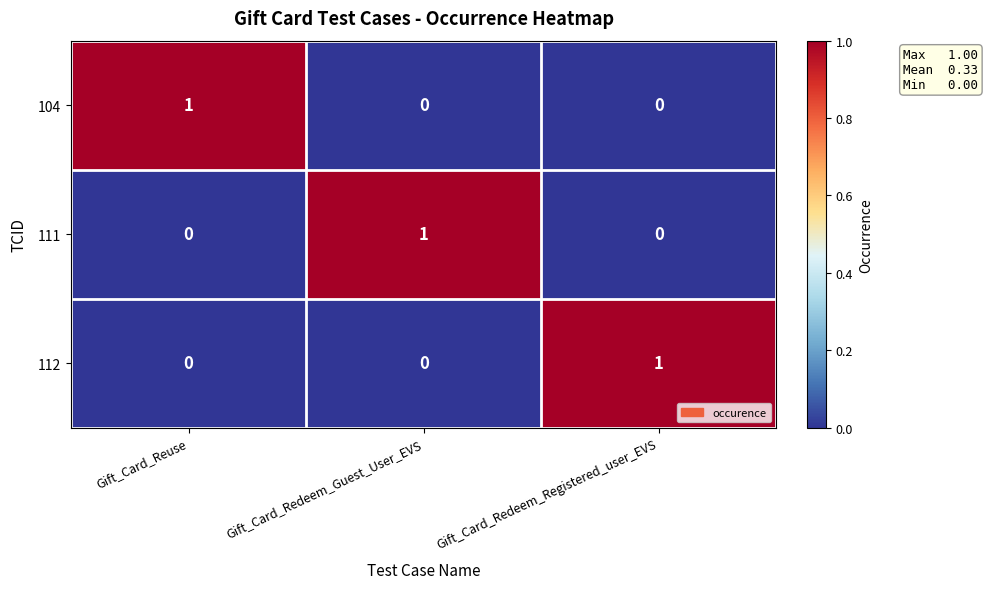

At how many categories does at least one series exceed 0?

3